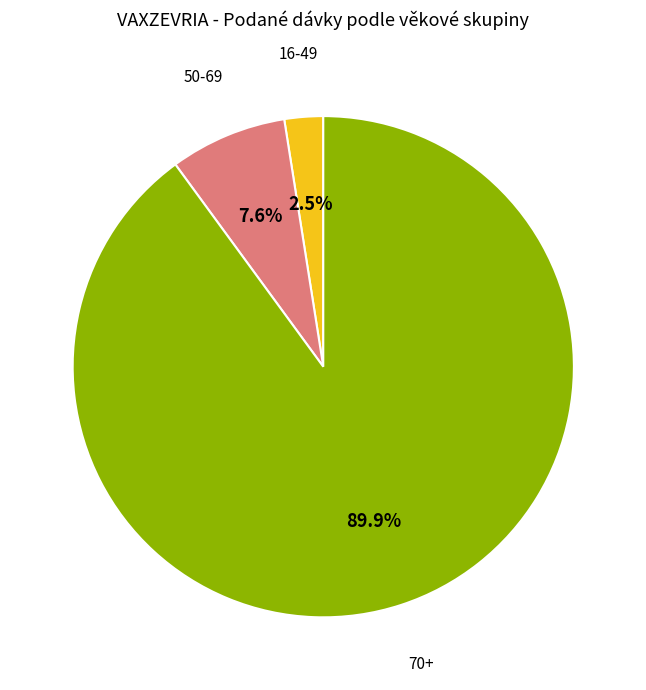

Is there a majority slice in this chart?

Yes